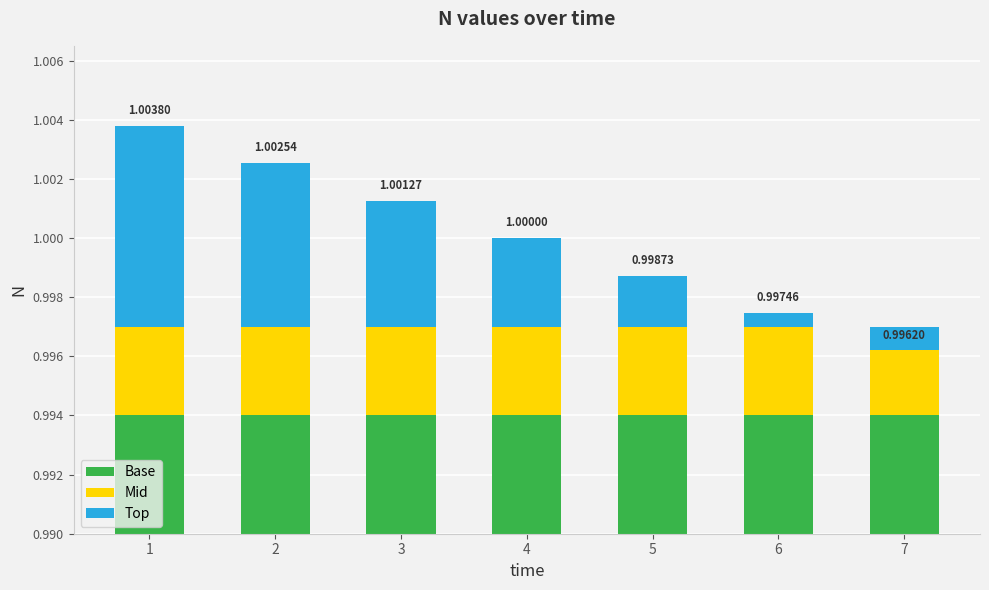

List the series in order of their peak value, lowest first.

Mid, Top, Base